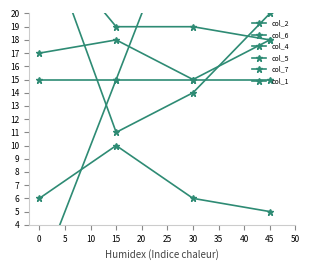

Where do col_5 and col_2 first cross each other?

15 and 30